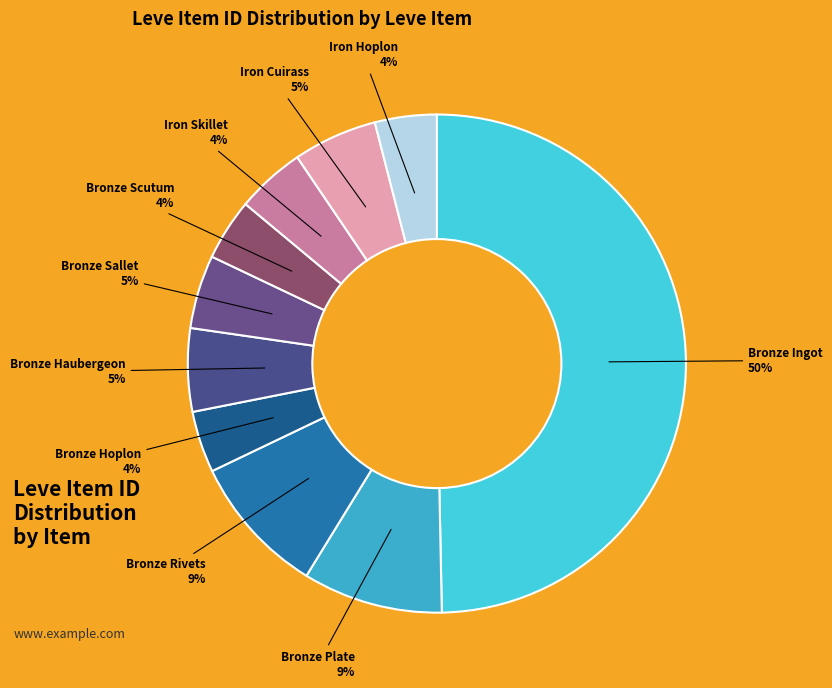

To the nearest percent, what percentage of the pie is Bronze Hoplon?

4%